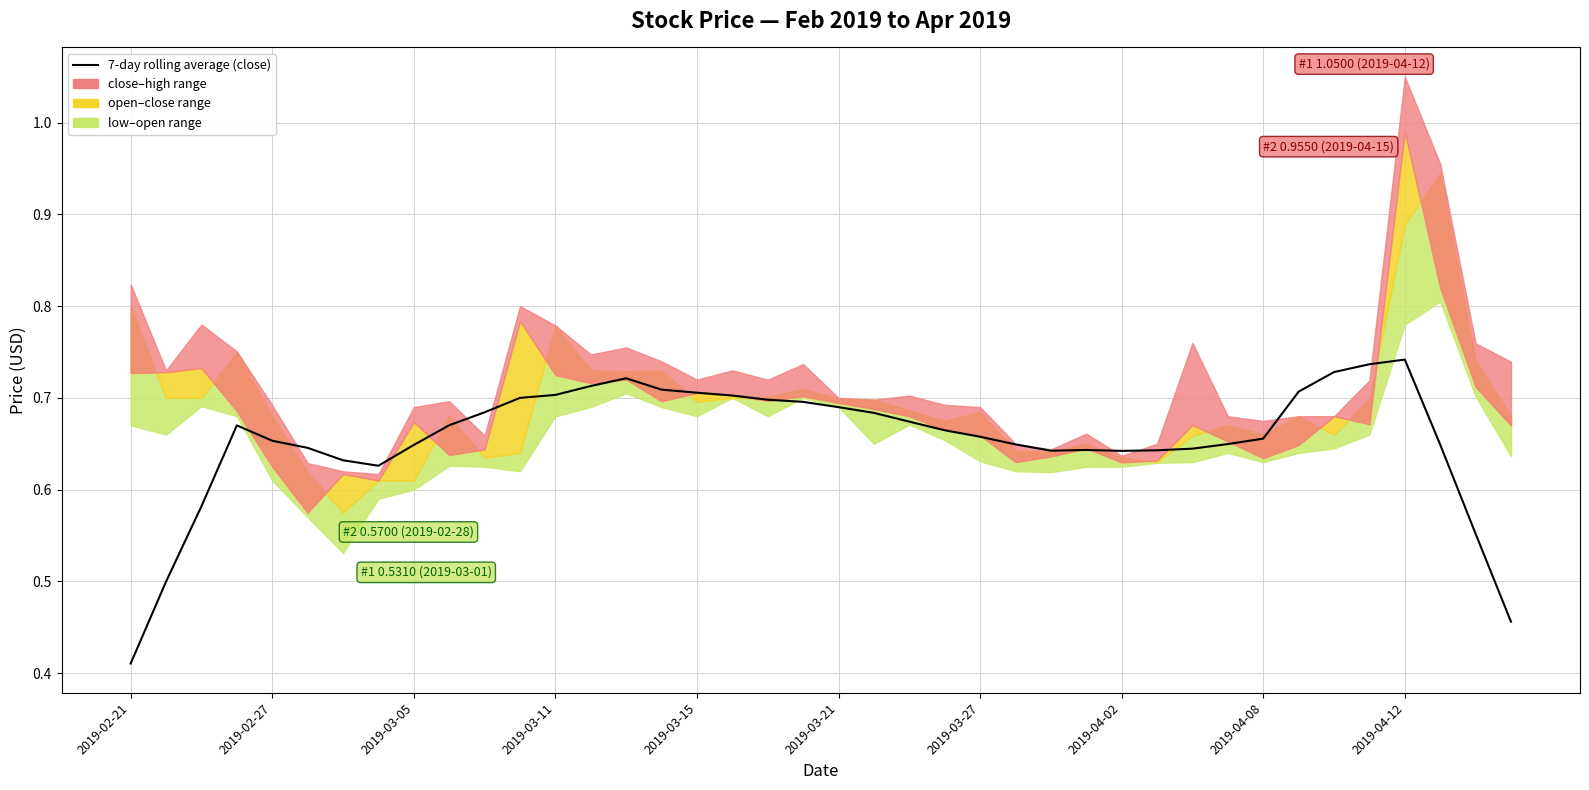

Which label corresponds to the smallest value in the chart?

2019-02-21